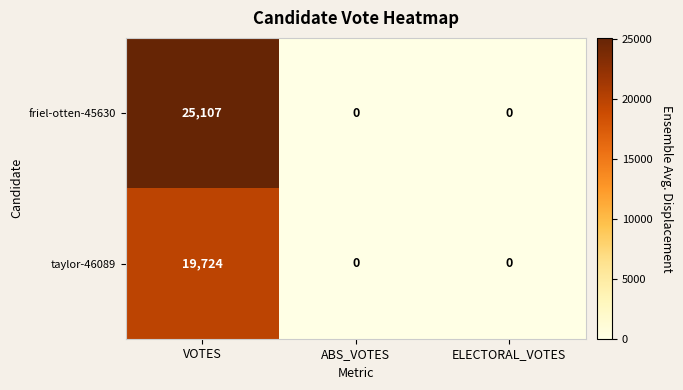

Is it true that friel-otten-45630 equals 0 at ABS_VOTES?

True